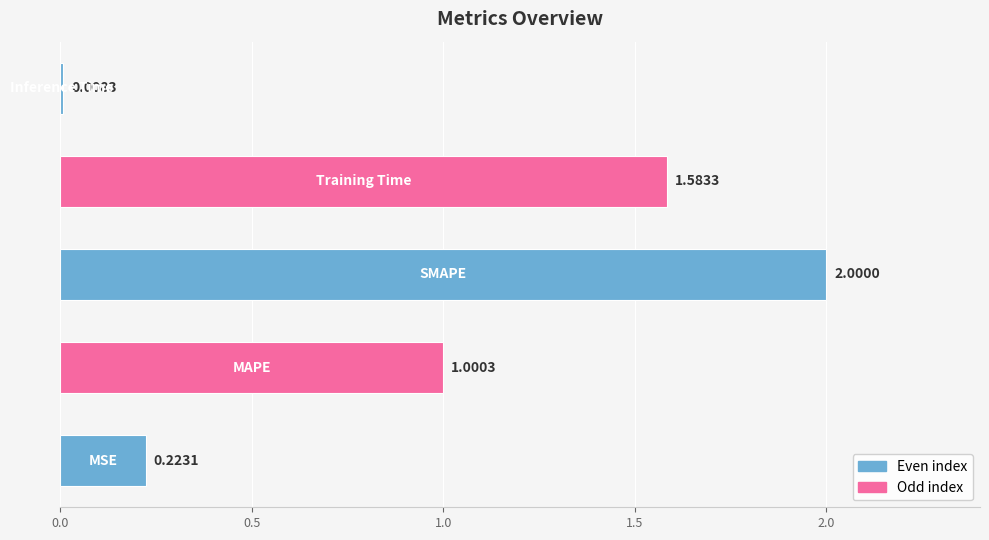

How many values are below 1?

2